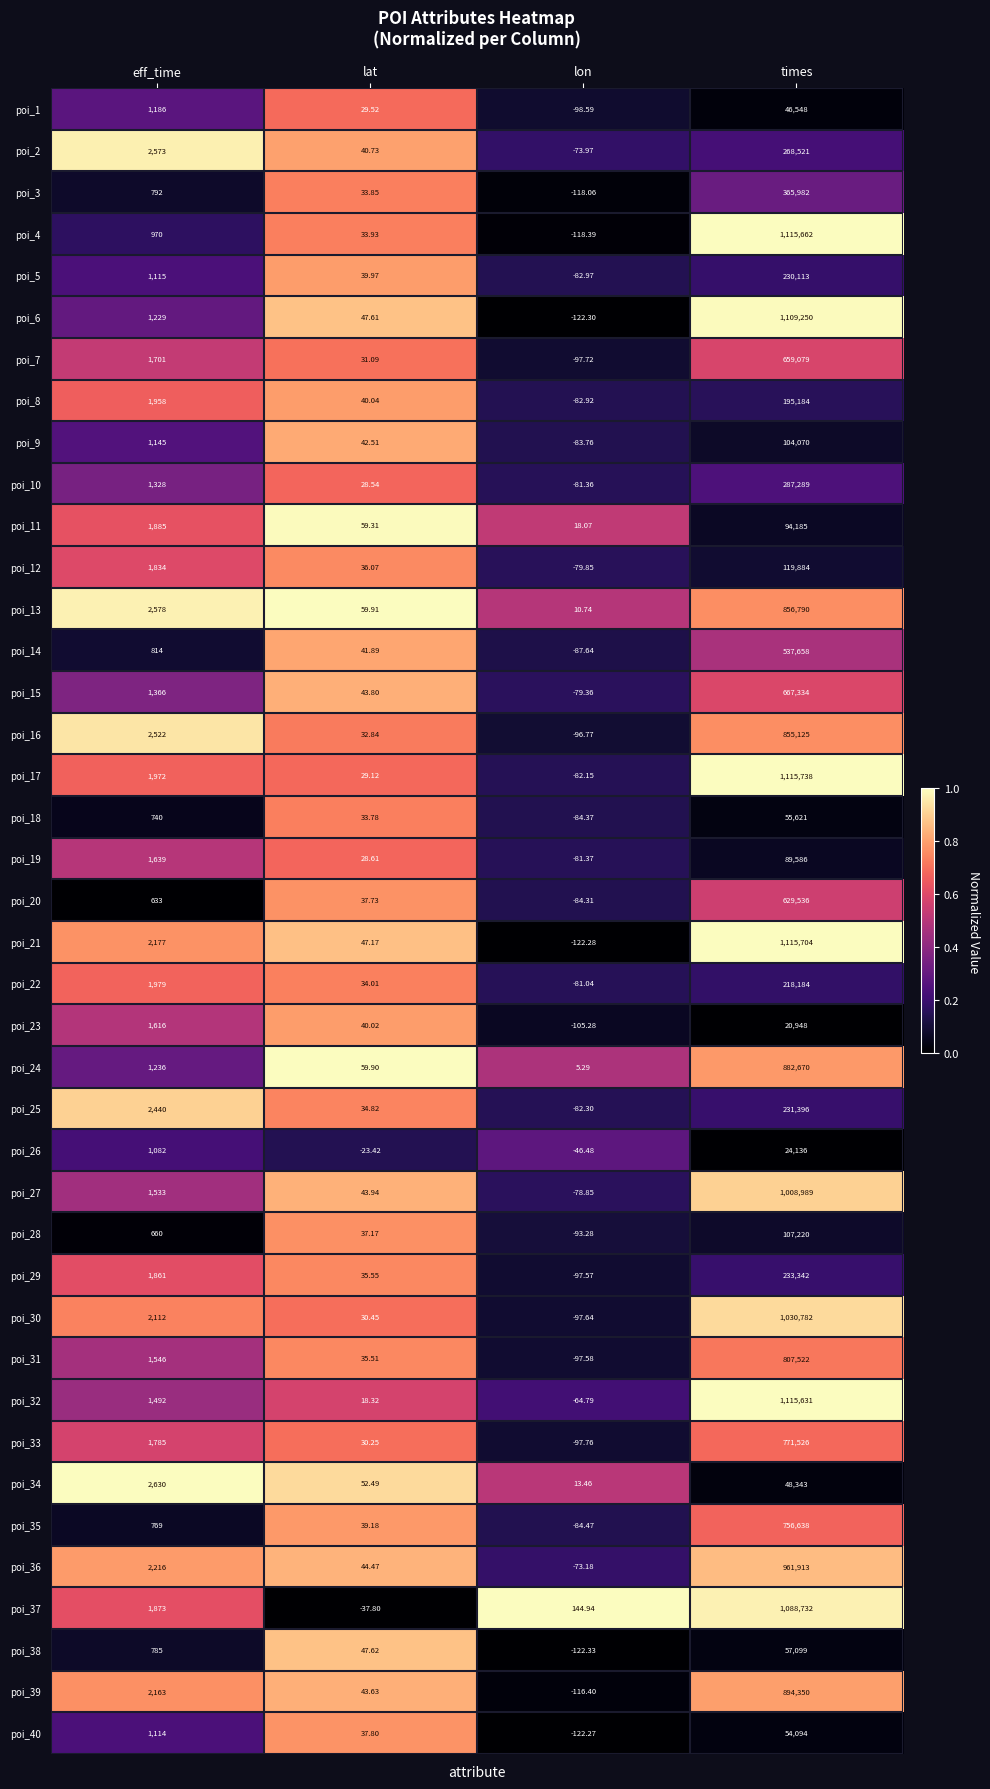

Which category has the lowest value across all series?

lon